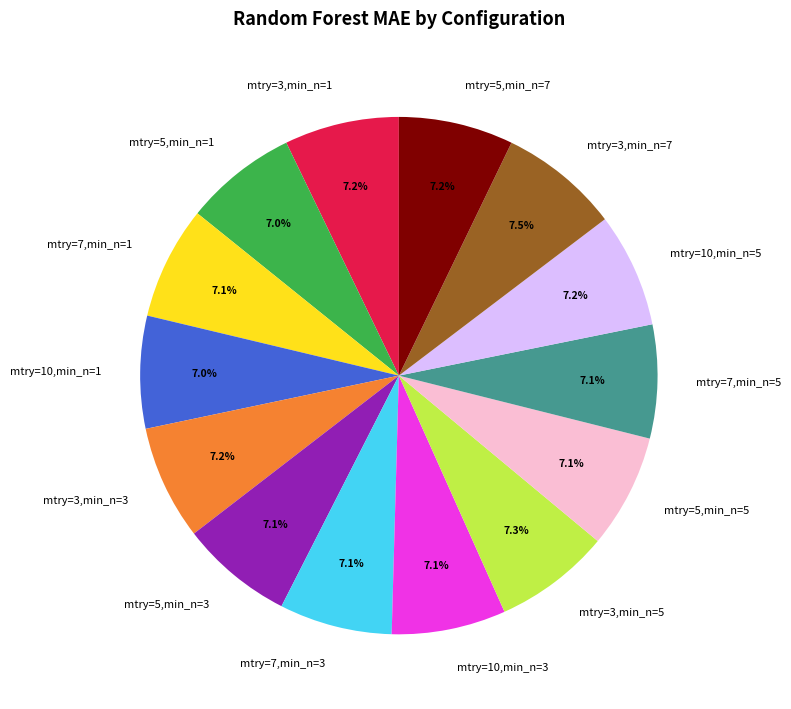

Do mtry=5,min_n=1 and mtry=7,min_n=5 together represent more than half of the pie?

No